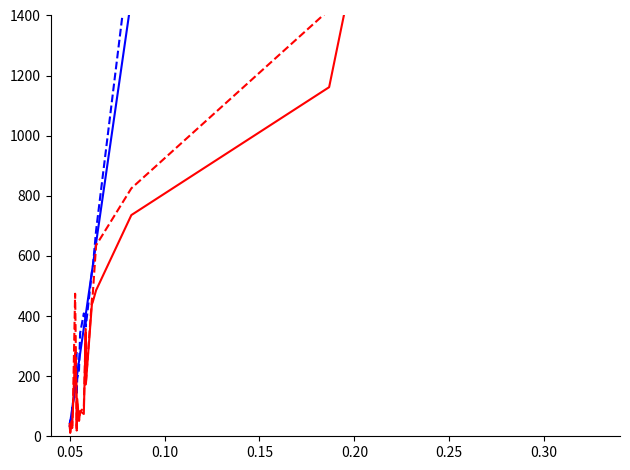

Count the number of data series in this chart.

4